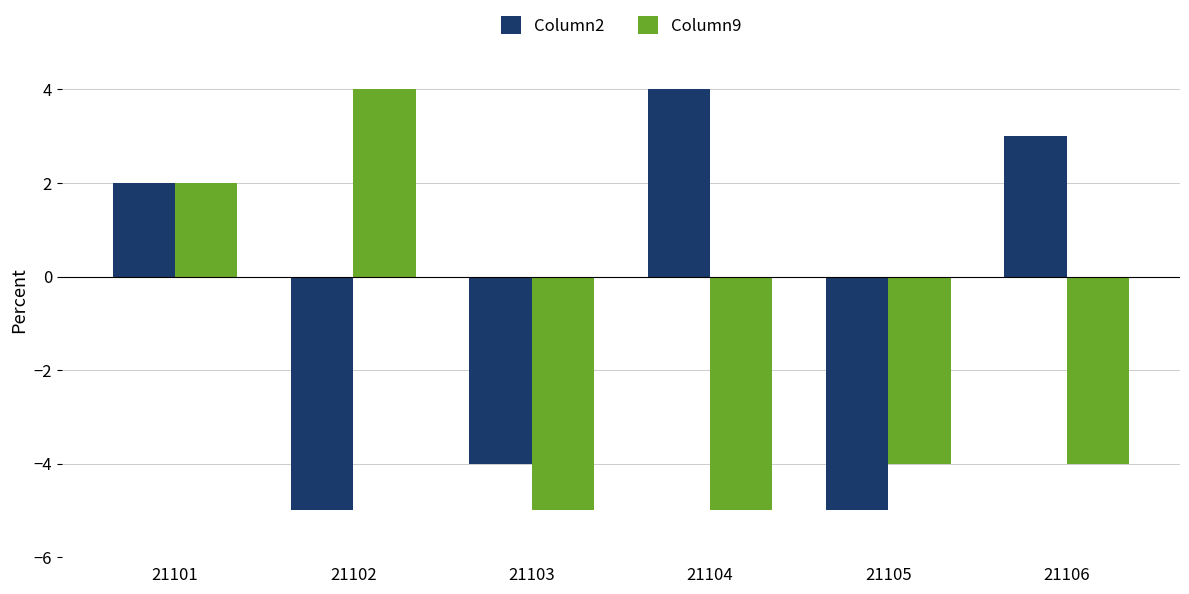

Reading left to right, what are all the values shown in this chart?

Column2: 2	-5	-4	4	-5	3
Column9: 2	4	-5	-5	-4	-4